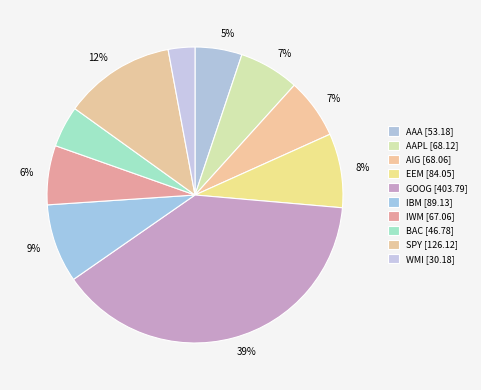

To the nearest percent, what is the difference between the AIG and WMI slice percentages?

4%